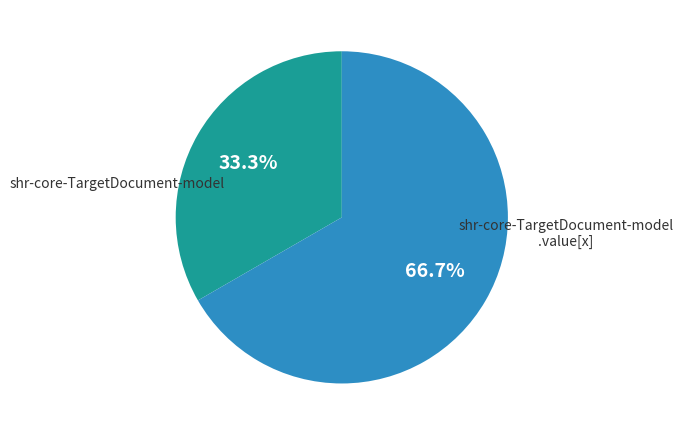

Is there any slice that represents more than half of the pie?

Yes